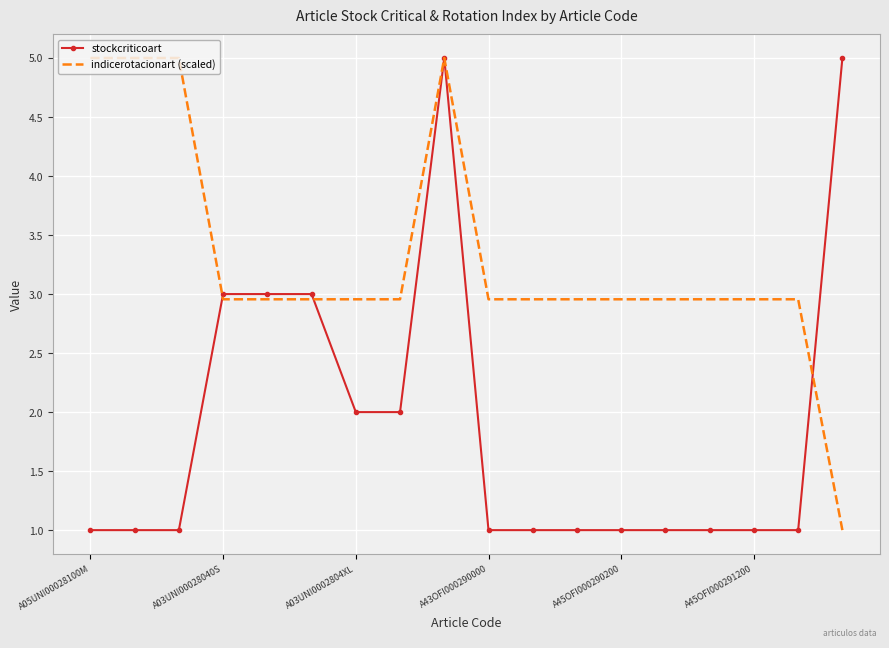

Rank the series by their average value, from highest to lowest.

indicerotacionart (scaled), stockcriticoart